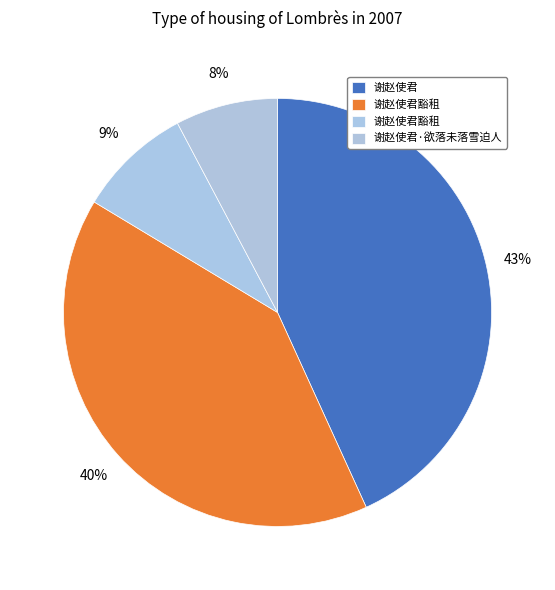

How many segments does this pie chart have?

4